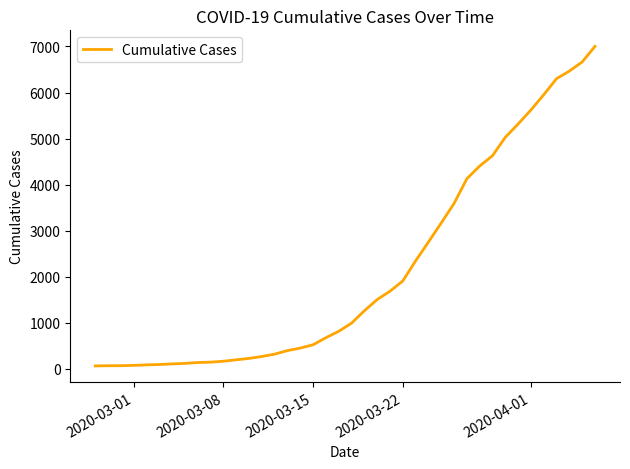

What is the greatest value displayed?

7003